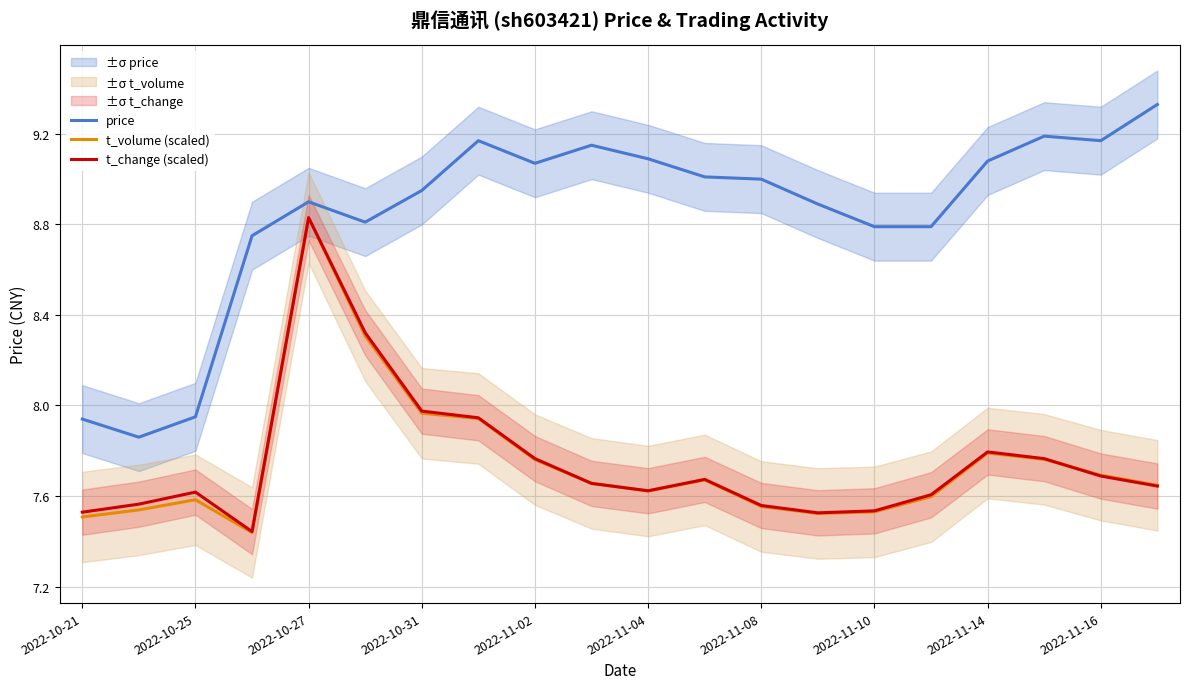

The t_volume (scaled) series shows 12.0 at 2022-11-16. True or false?

False